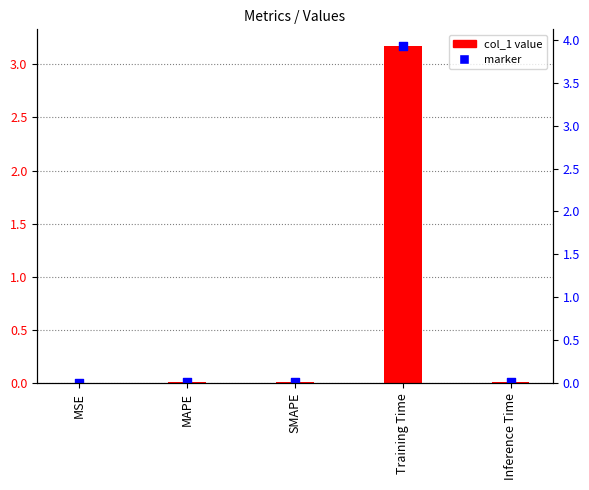

Between SMAPE and MAPE, which is larger?

MAPE